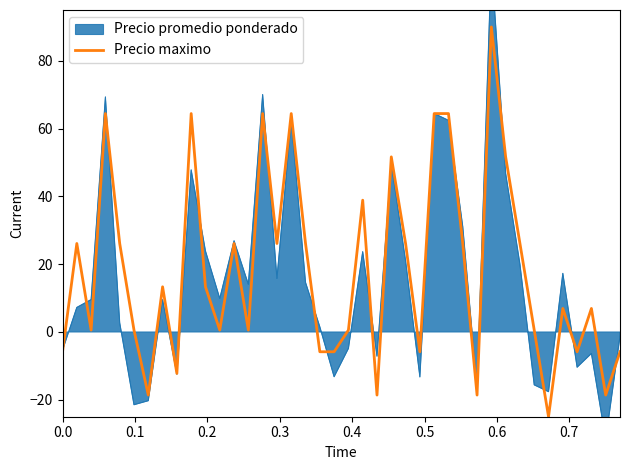

How many points are lower than both their immediate neighbors (excluding endpoints)?

12